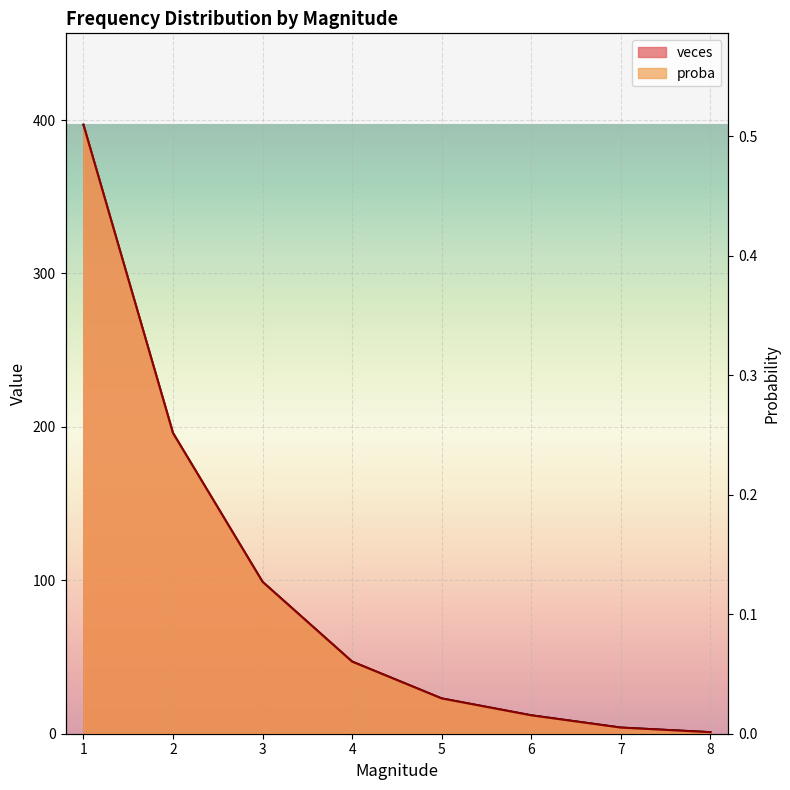

Is it true that veces equals 649.8 at 1?

False